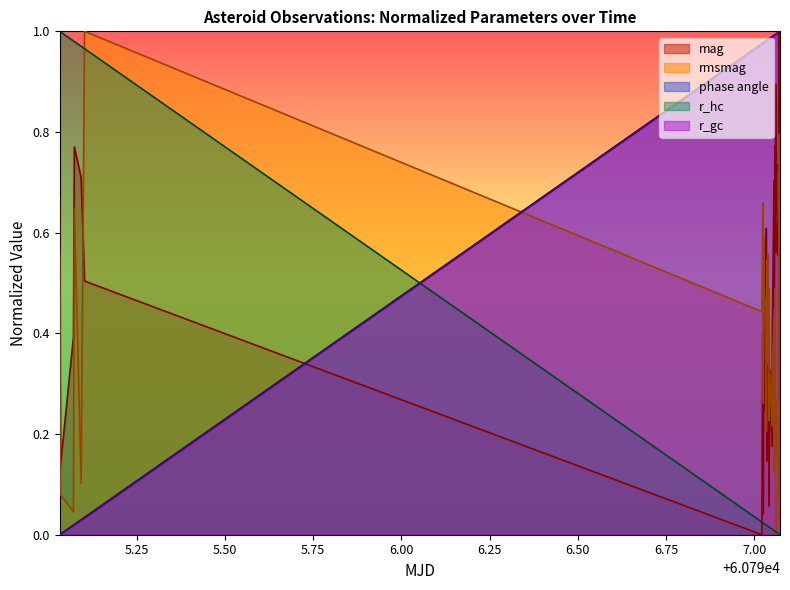

How many times do phase angle and r_hc cross each other?

1